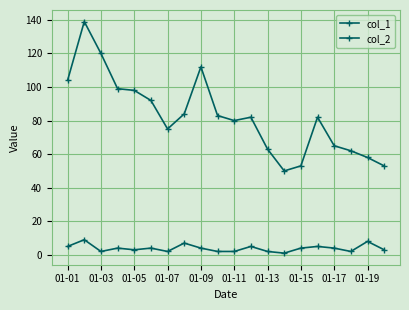

Reading right to left, what are all the values shown in this chart?

col_1: 53	58	62	65	82	53	50	63	82	80	83	112	84	75	92	98	99	120	139	104
col_2: 3	8	2	4	5	4	1	2	5	2	2	4	7	2	4	3	4	2	9	5